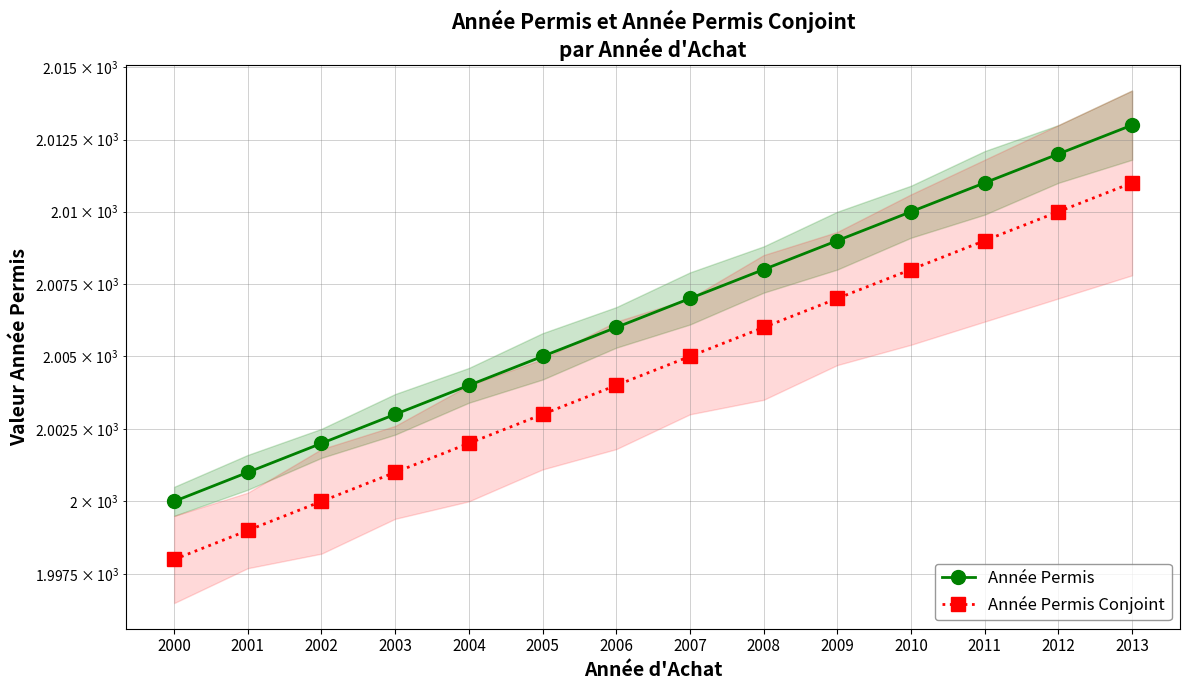

At which category does the chart reach its minimum across all series?

2000